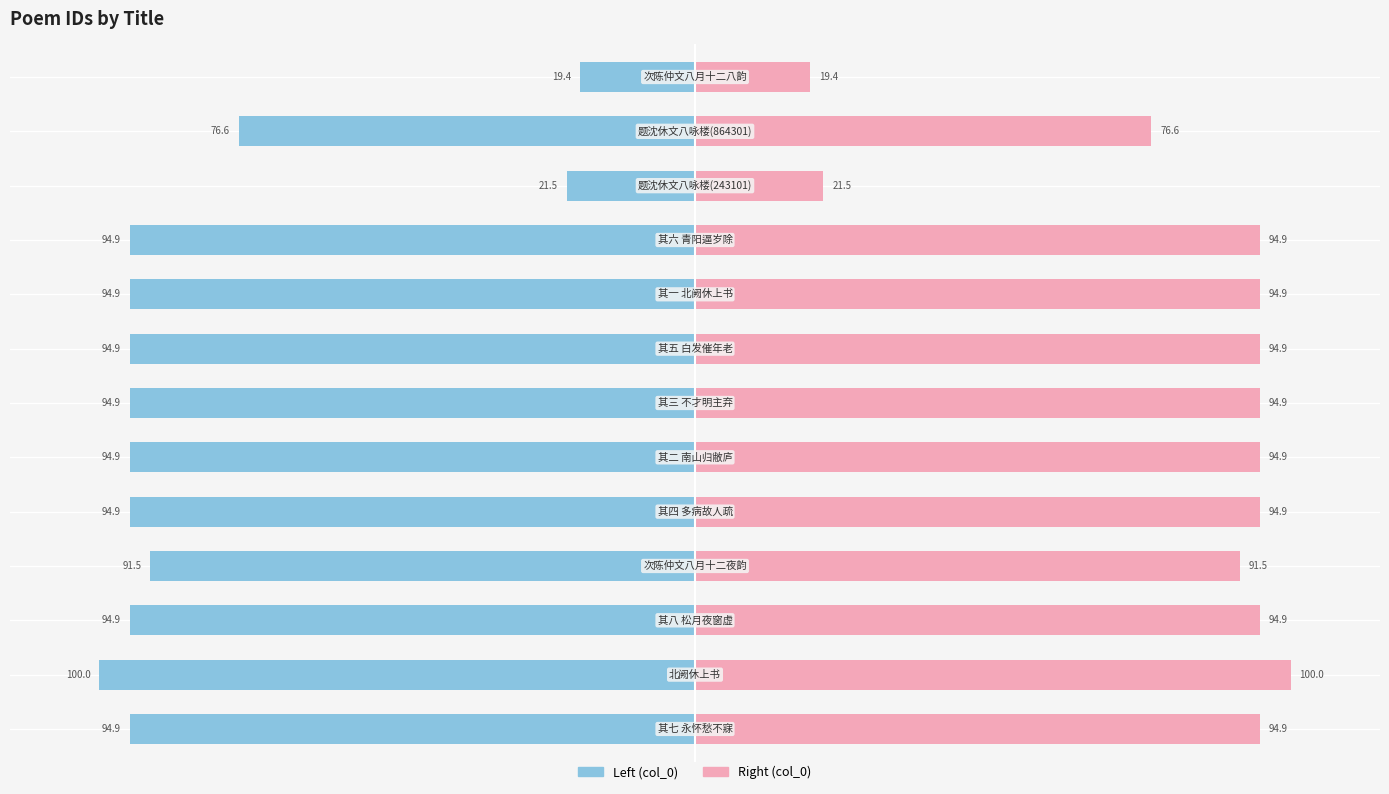

Reading left to right, extract all data points from this chart.

col_0 (left): -94.9	-100.0	-94.9	-91.5	-94.9	-94.9	-94.9	-94.9	-94.9	-94.9	-21.5	-76.6	-19.4
col_0 (right): 94.9	100.0	94.9	91.5	94.9	94.9	94.9	94.9	94.9	94.9	21.5	76.6	19.4